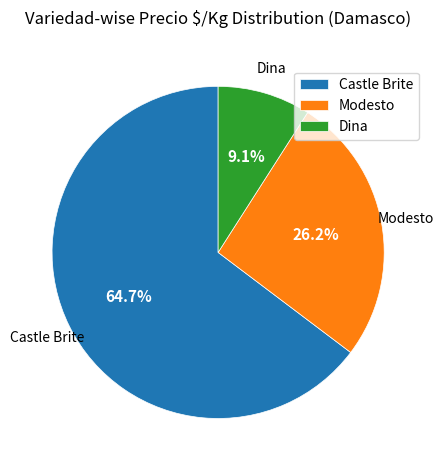

What percentage is NOT represented by Dina?

90.9%